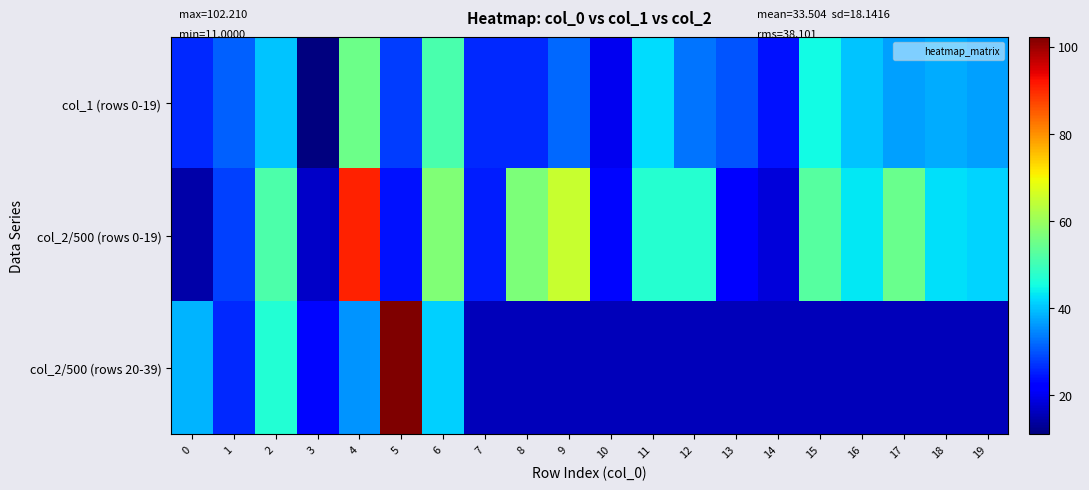

At which category is the sum across all series the highest?

4